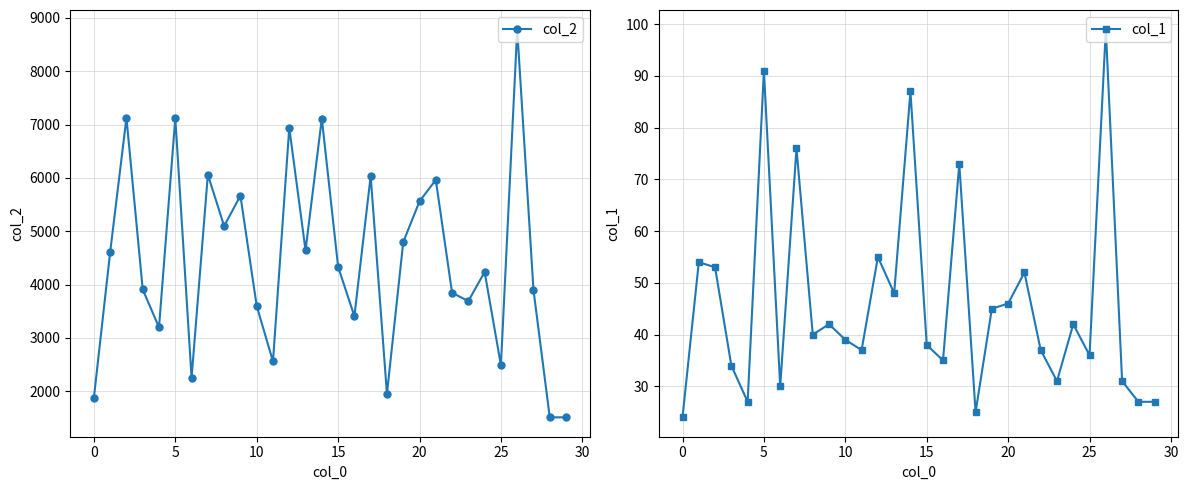

Count the number of categories in the chart.

30